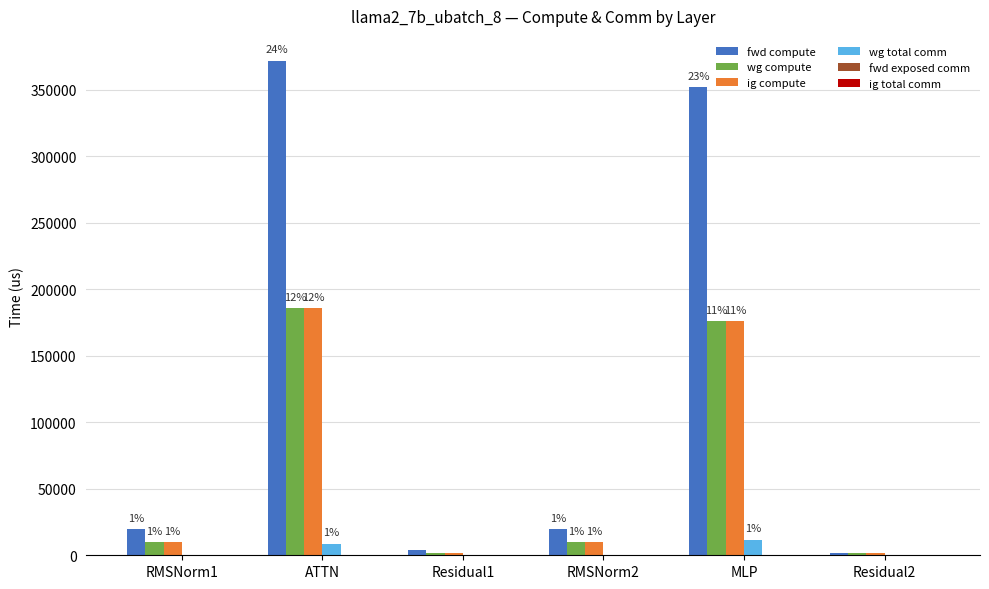

What is the label of the 1st bar from the left?

RMSNorm1